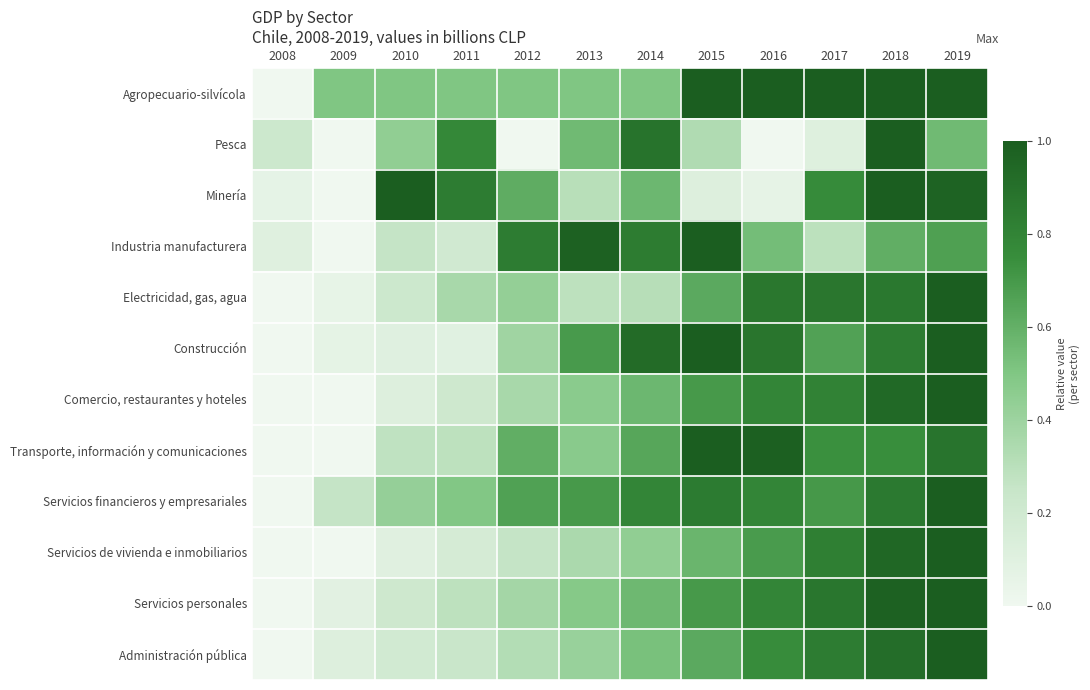

What is the sum of all Comercio, restaurantes y hoteles values?

72.0